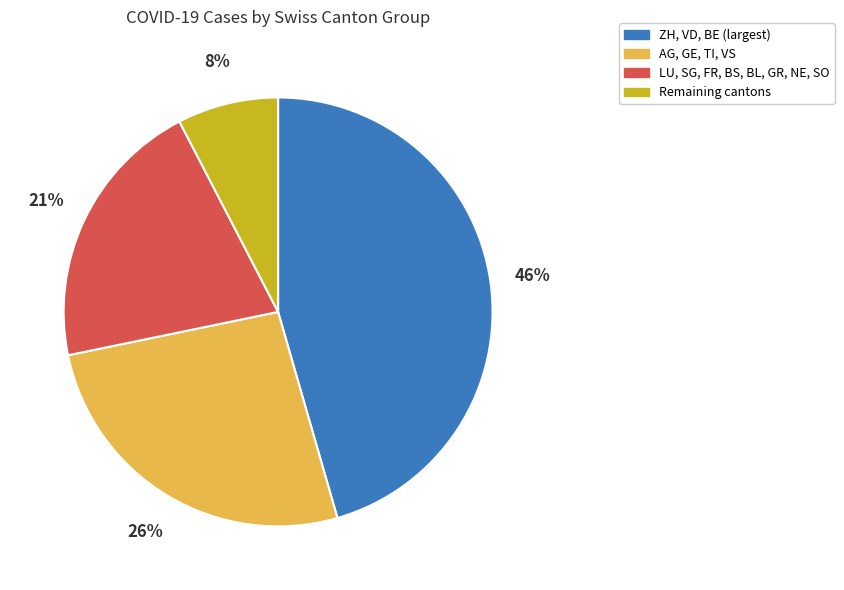

True or false: ZH, VD, BE (largest) accounts for 46% of the total.

True